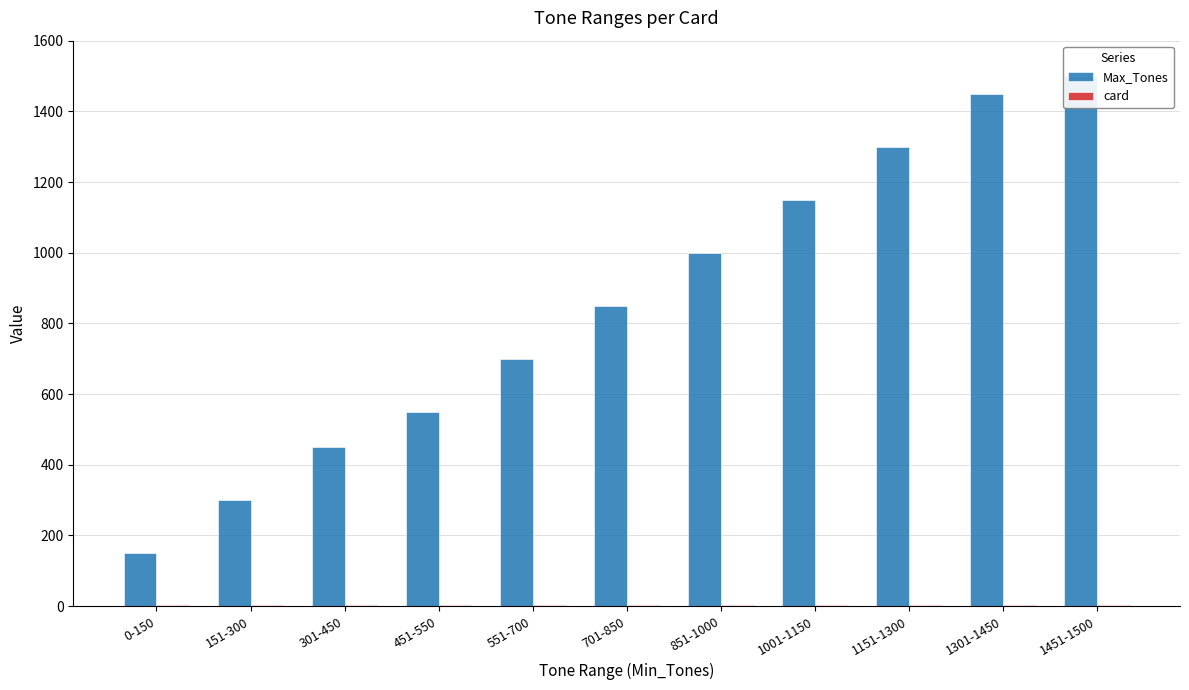

How many data points does each series have?

11